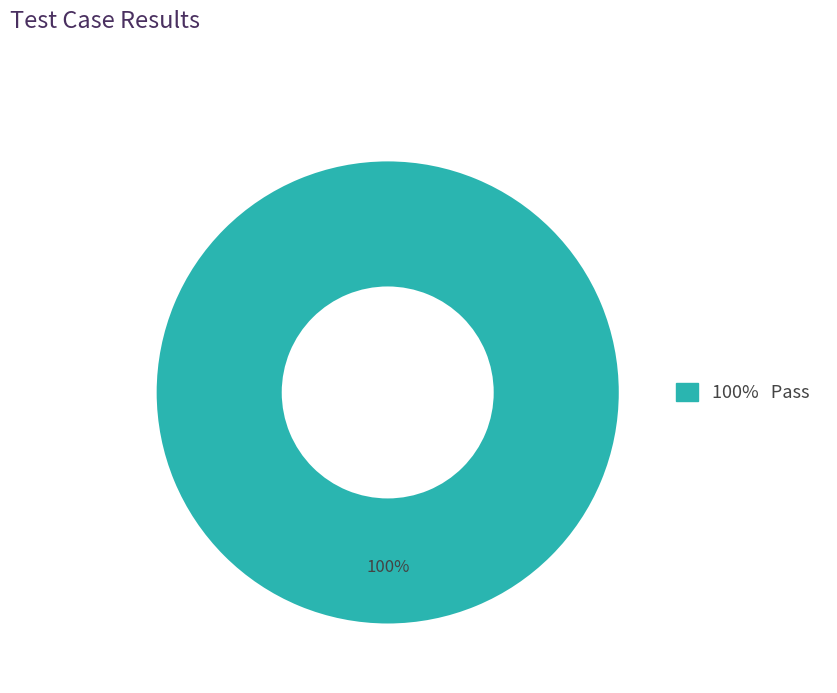

Is there any slice that represents more than half of the pie?

Yes